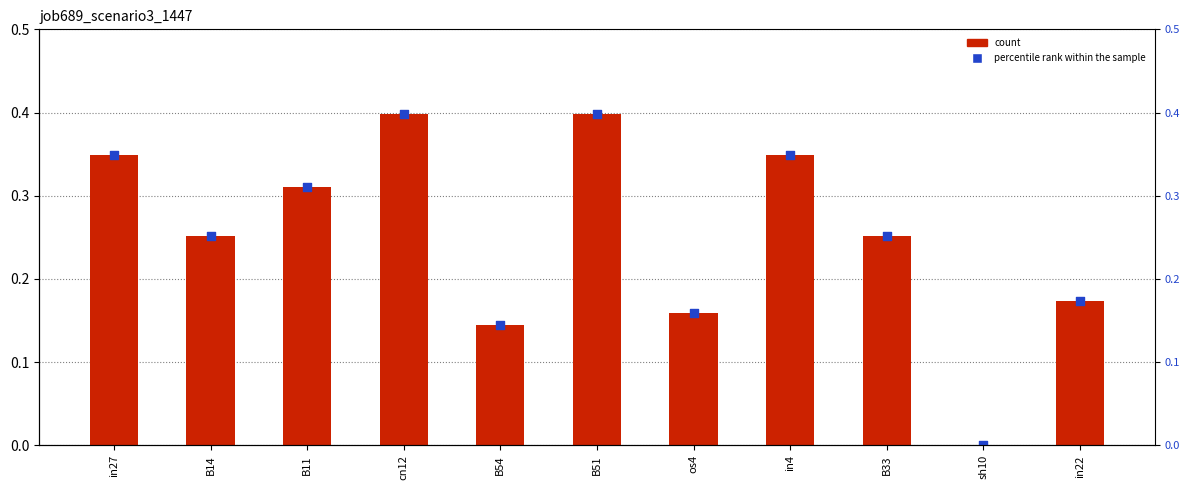

What is the total value across all series at B51?

0.8